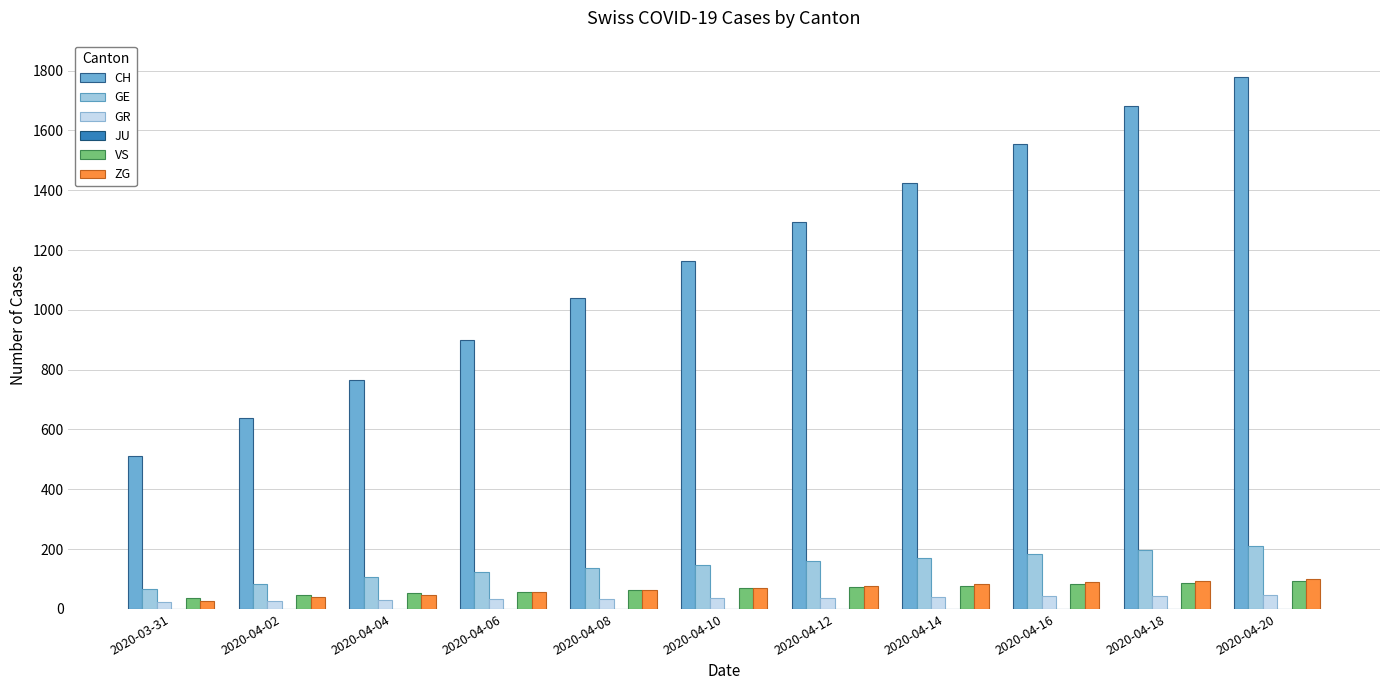

What is the difference between the maximum and minimum values in the VS series?

55